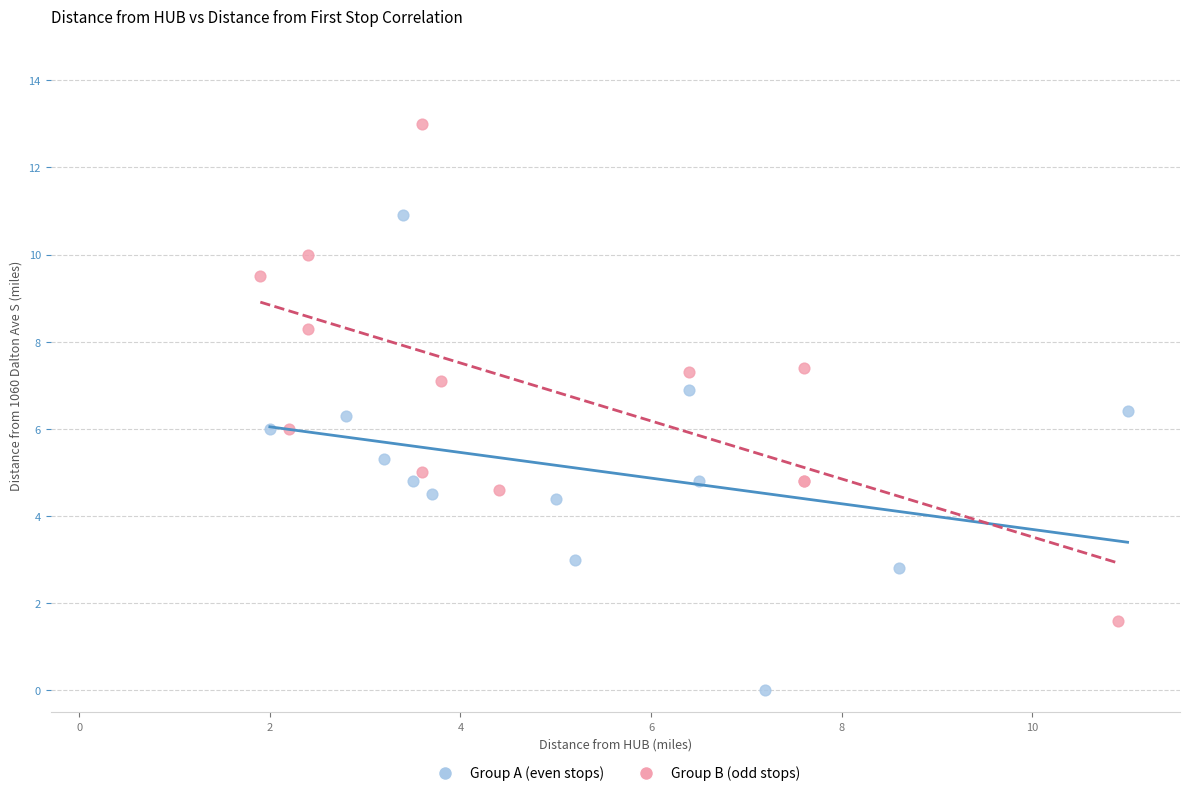

Which series reaches the maximum Y coordinate?

Group B (odd stops)